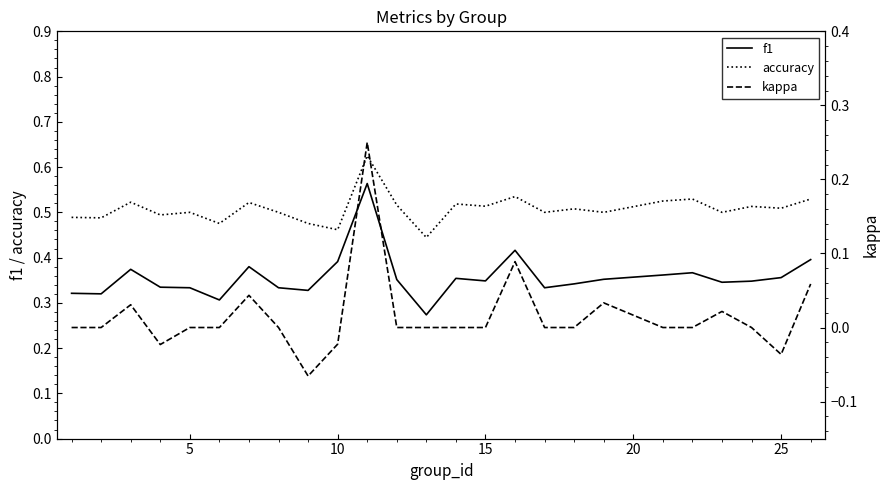

Rank the series by their average value, from lowest to highest.

kappa, f1, accuracy